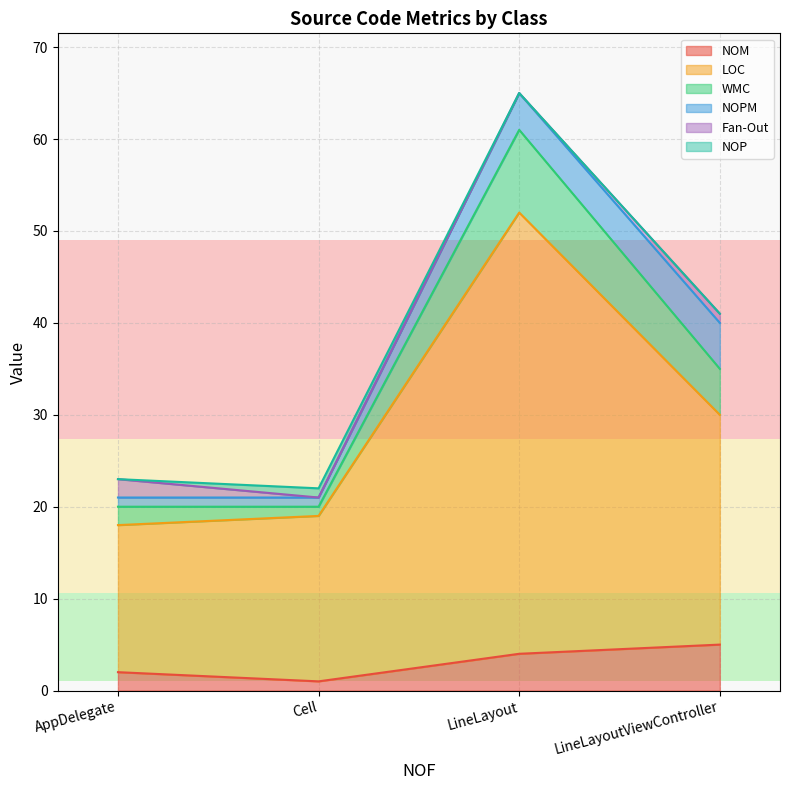

What is the sum of all NOM values?

12